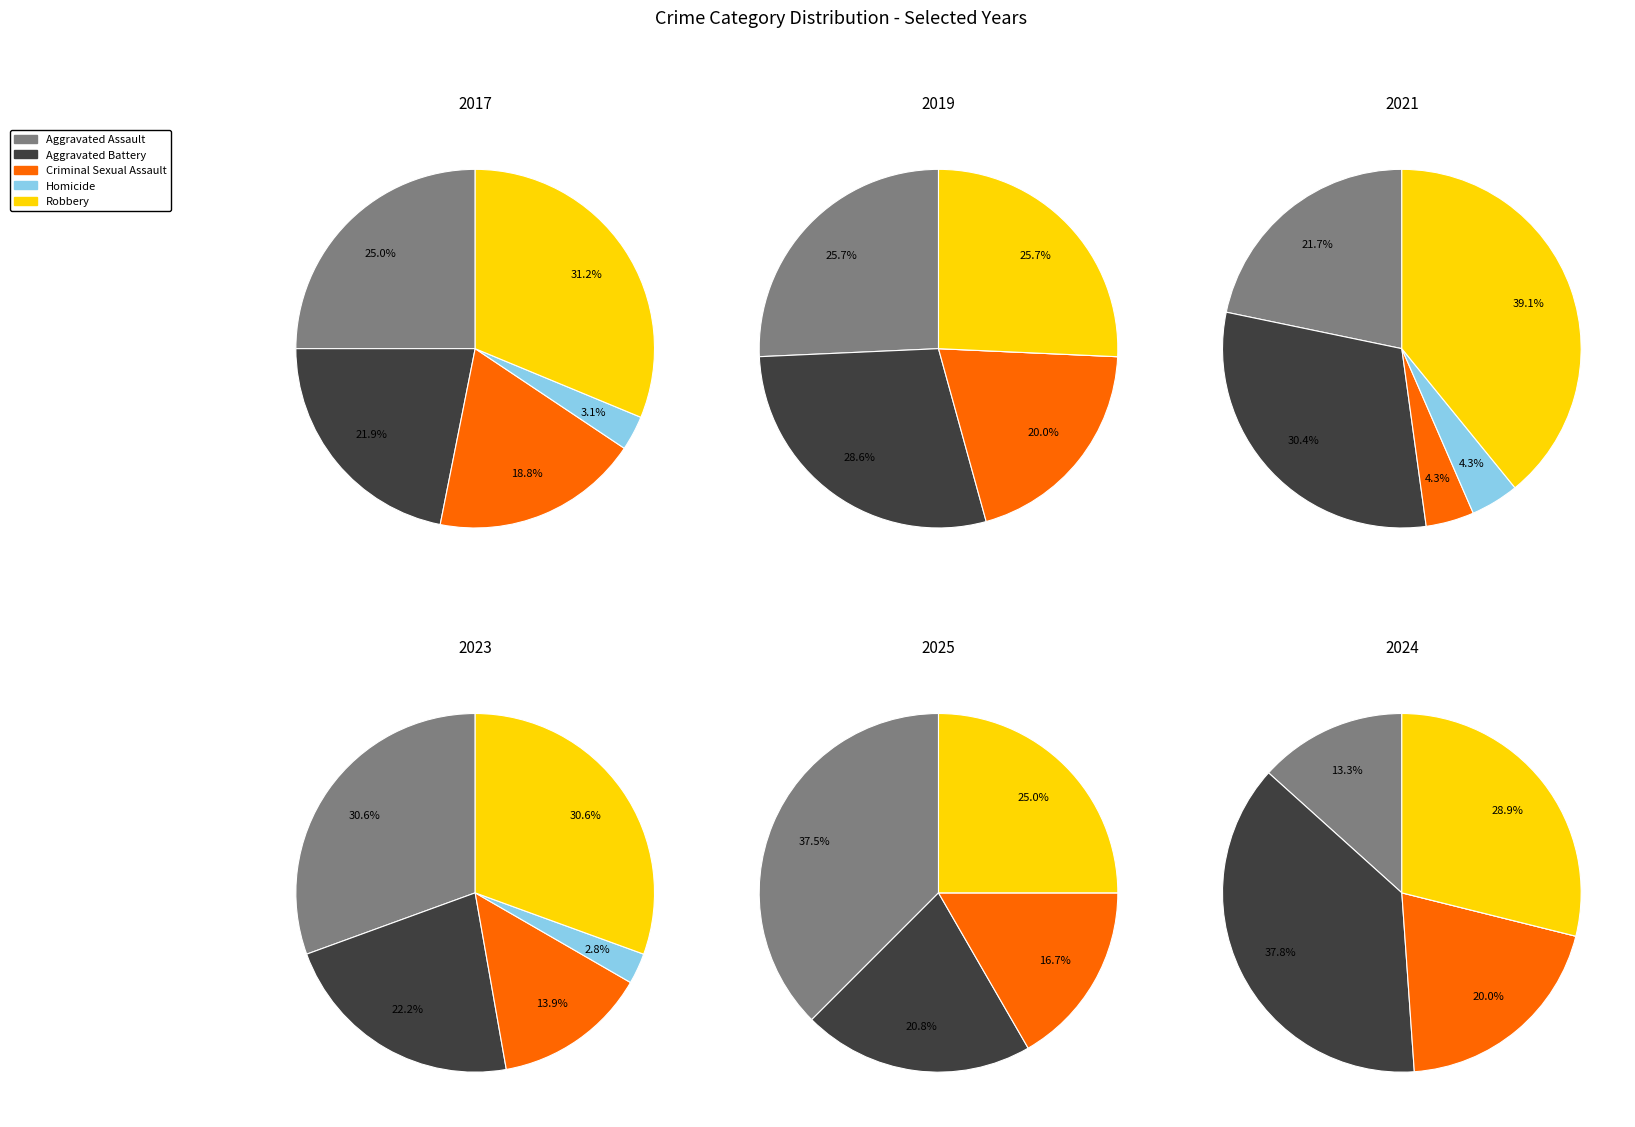

Is there any slice that represents more than half of the pie?

No